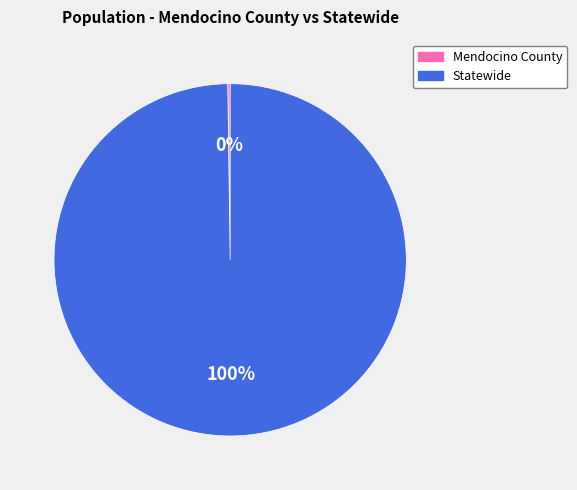

The Statewide slice represents 100% of the pie. True or false?

True